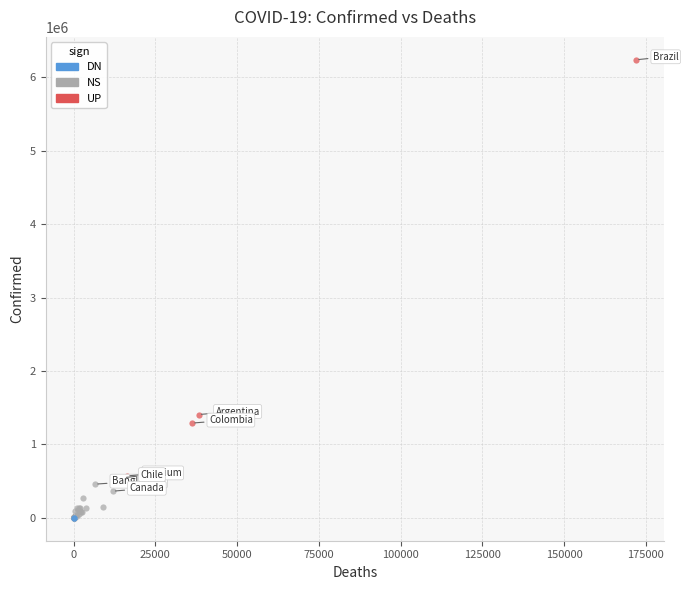

Which series contains the highest Y value?

UP